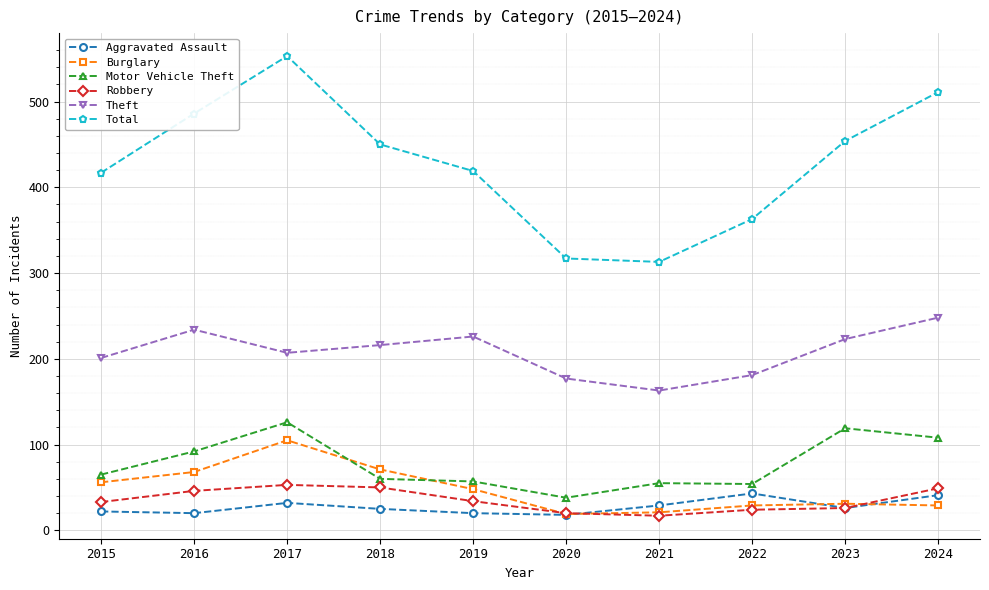

At which category is the sum across all series the highest?

2017